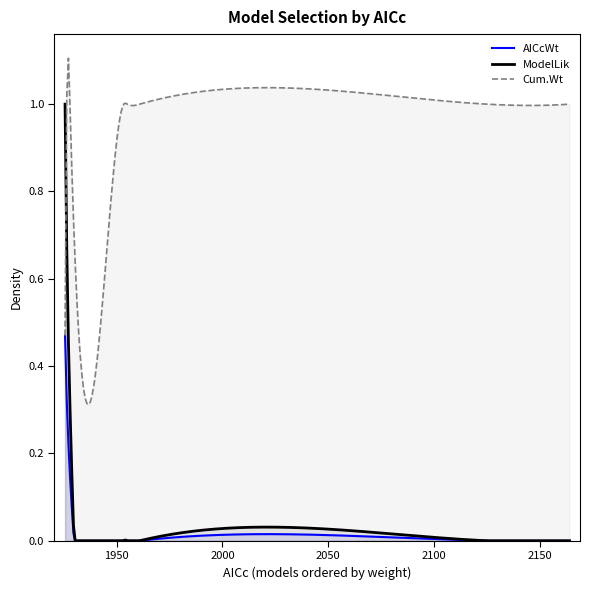

Reading left to right, list all the values displayed in this chart.

AICcWt: 0.5	0.4	0.1	0.0	0.0	0.0	0.0	0.0
ModelLik: 1.0	0.8	0.3	0.0	0.0	0.0	0.0	0.0
Cum.Wt: 0.5	0.8	1.0	1.0	1.0	1.0	1.0	1.0